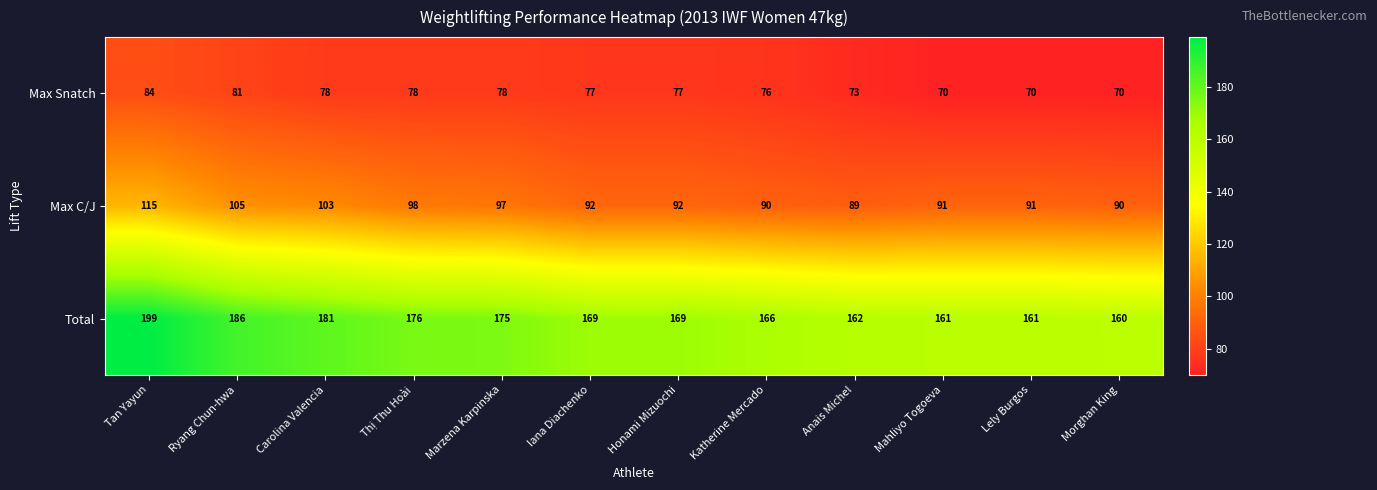

Rank the series by their average value, from highest to lowest.

Total, Max C/J, Max Snatch